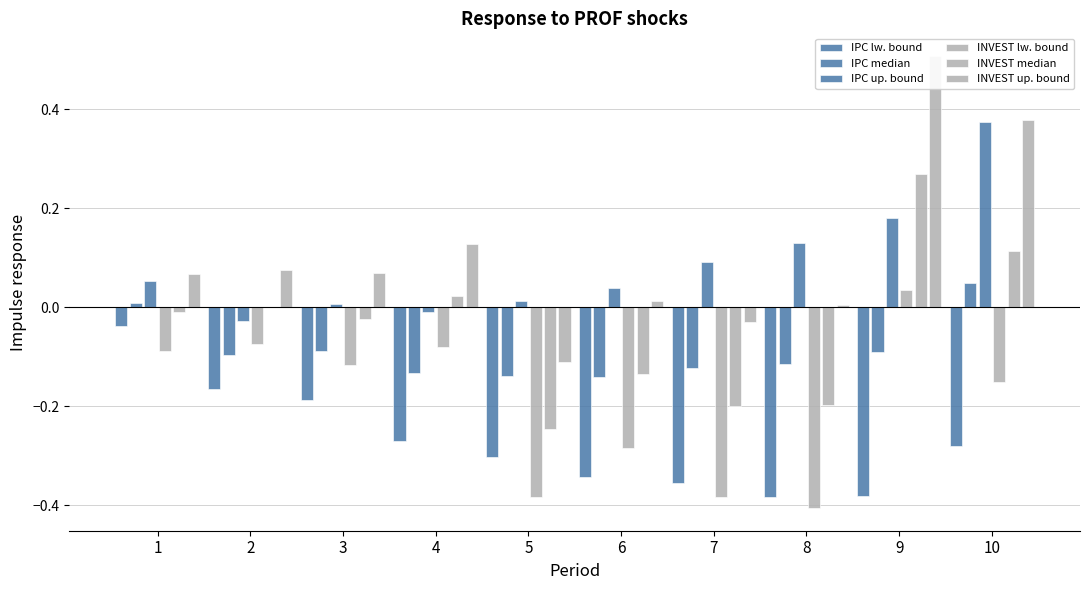

Where does the INVEST lw. bound series first go above 0?

9